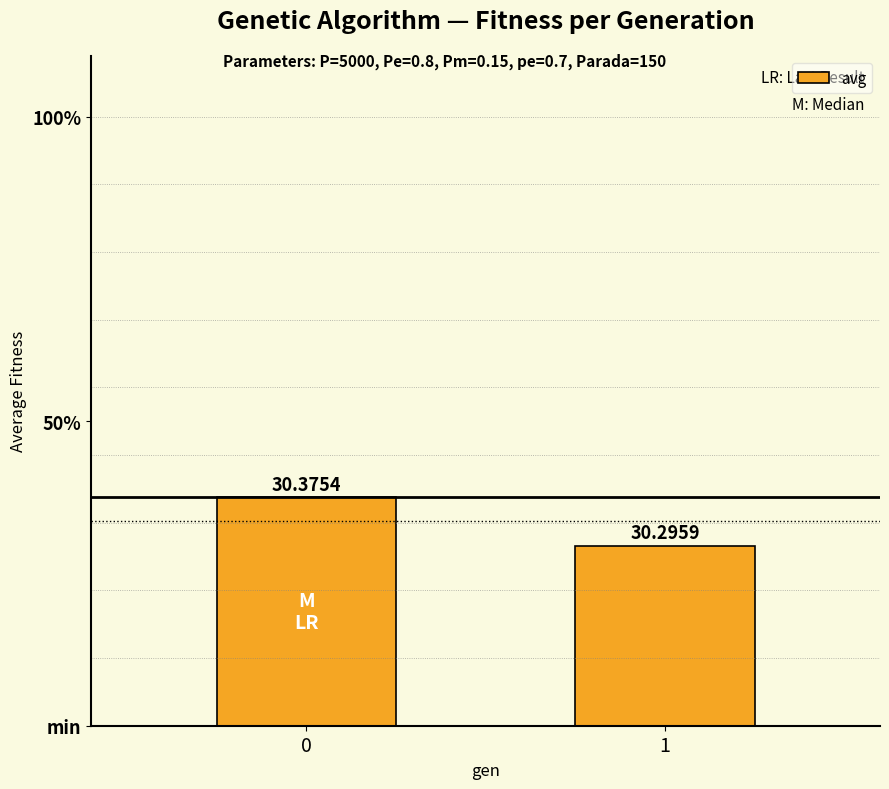

What is the change in value from 0 to 1?

-0.1